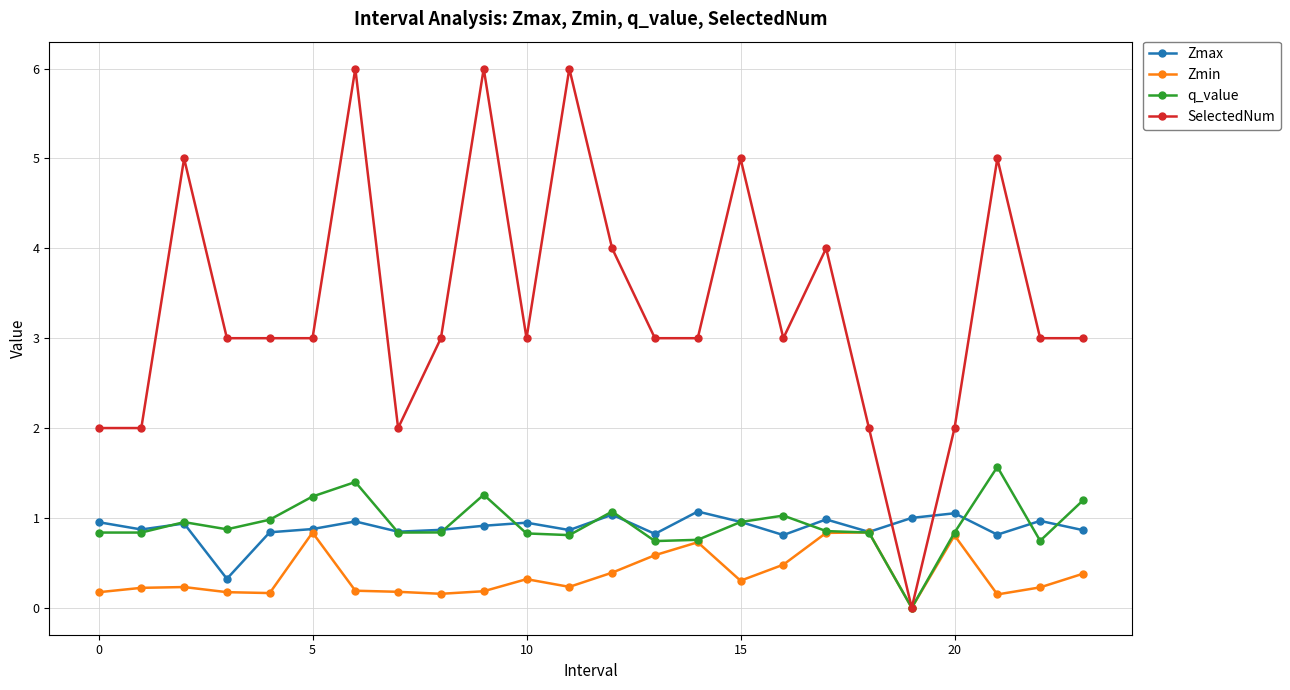

Which series has the largest range (max minus min)?

SelectedNum